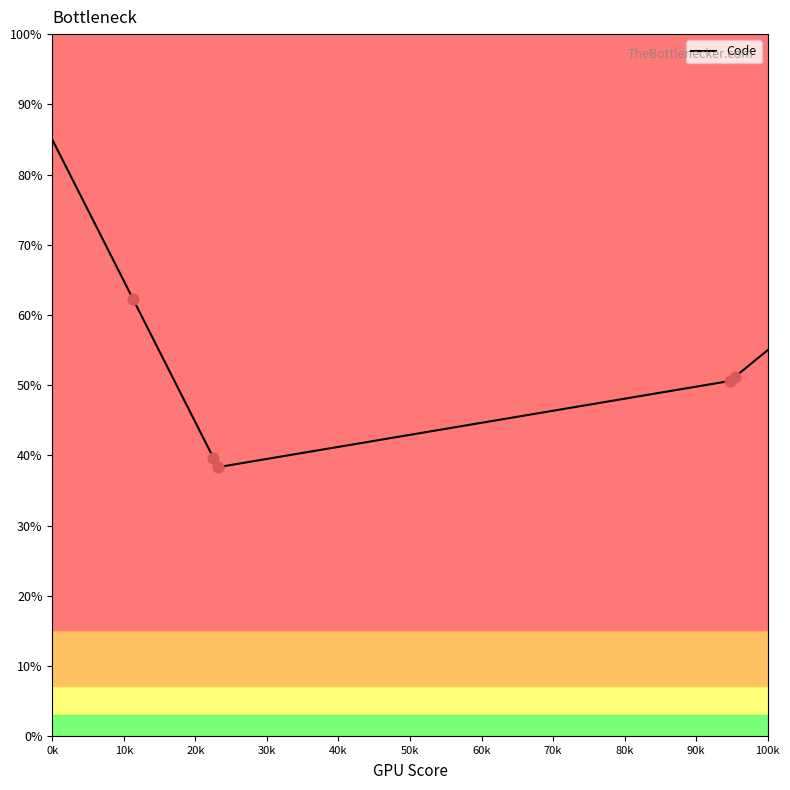

What is the difference between the maximum and minimum values?

46.7